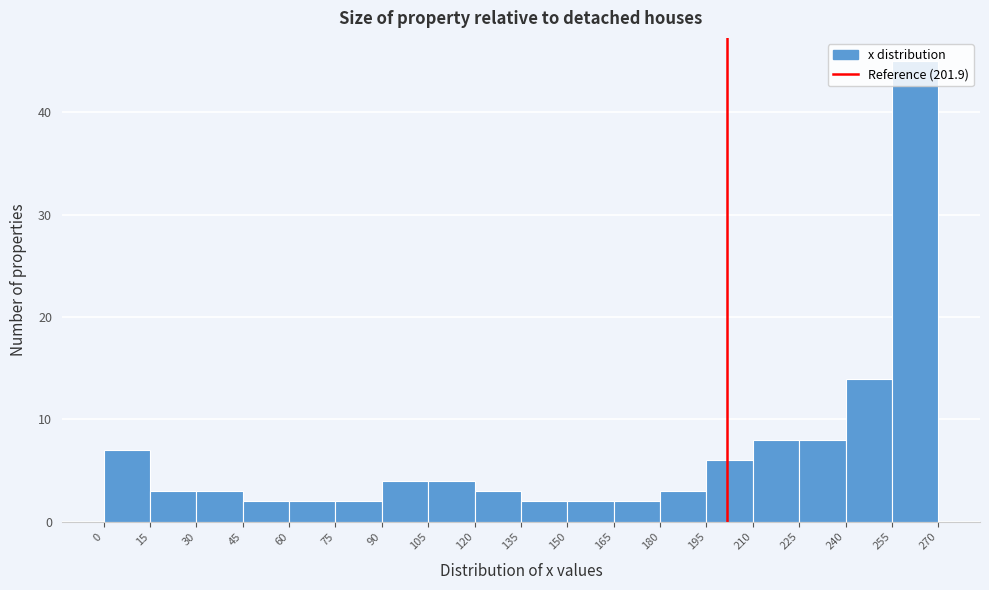

Reading left to right, transcribe this chart: for each bar, give the range it covers on the x-axis and its height. The values are not printed on the chart, so give them approximately, as read against the axis.

0 to 15: 7
15 to 30: 3
30 to 45: 3
45 to 60: 2
60 to 75: 2
75 to 90: 2
90 to 105: 4
105 to 120: 4
120 to 135: 3
135 to 150: 2
150 to 165: 2
165 to 180: 2
180 to 195: 3
195 to 210: 6
210 to 225: 8
225 to 240: 8
240 to 255: 14
255 to 270: 45